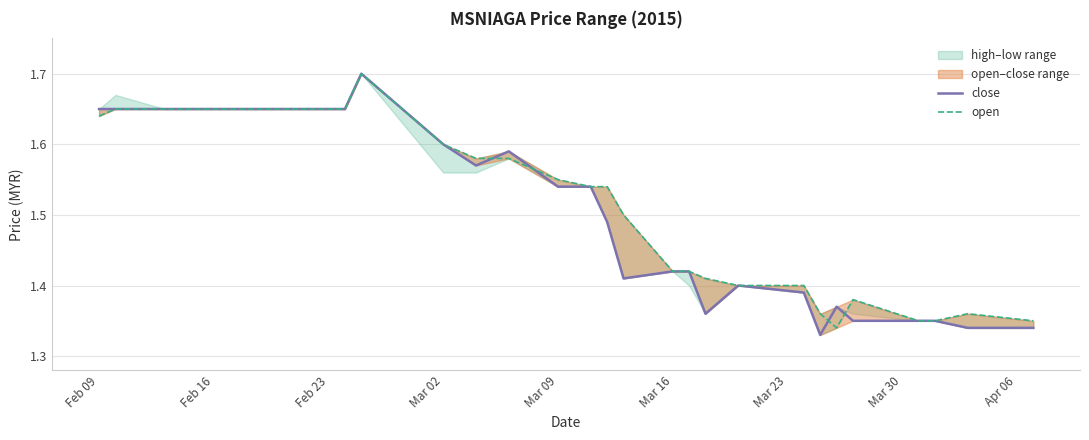

What position from the left is Mar 23?

7